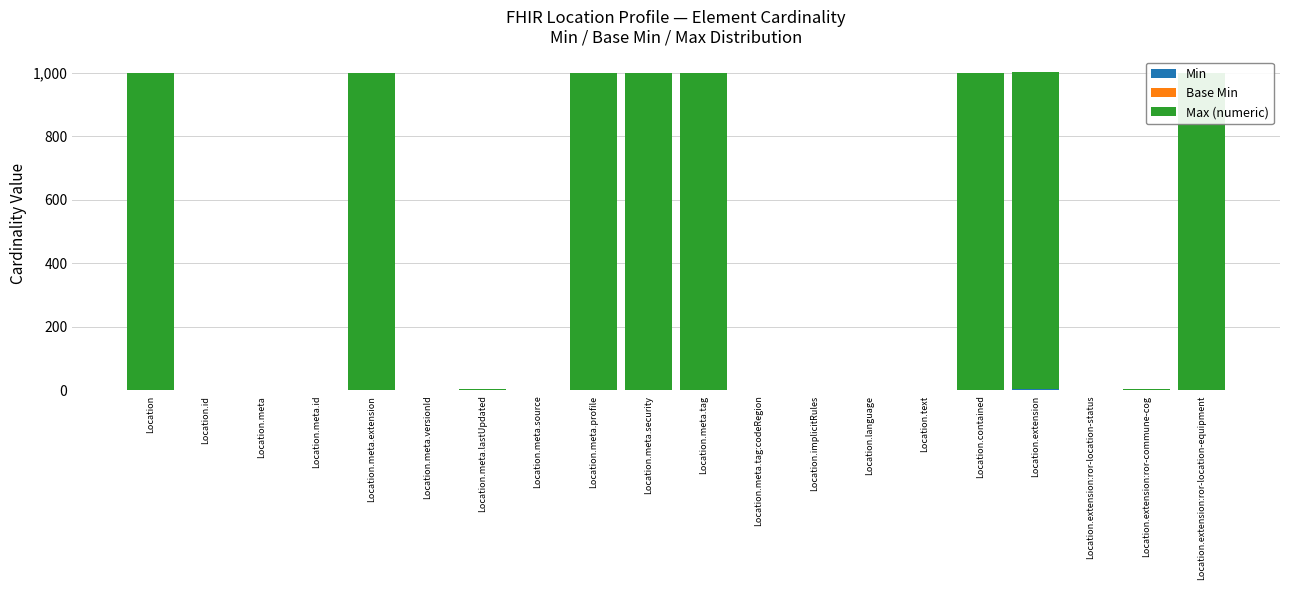

Reading left to right, extract all data points from this chart.

Min: 0	0	0	0	0	0	1	0	0	0	0	0	0	0	0	0	2	0	1	0
Base Min: 0	0	0	0	0	0	0	0	0	0	0	0	0	0	0	0	0	0	0	0
Max (numeric): 999	1	1	1	999	1	1	1	999	999	999	1	1	1	1	999	999	1	1	999